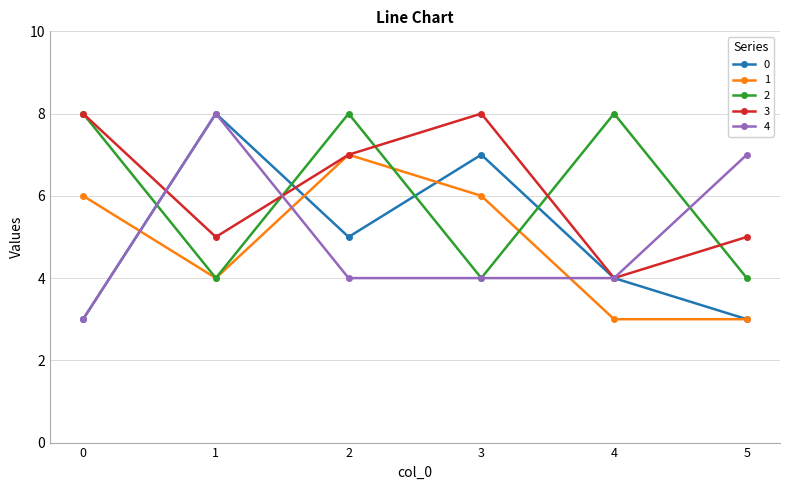

Reading left to right, transcribe all the data shown in this chart.

0: 0=3	1=8	2=5	3=7	4=4	5=3
1: 0=6	1=4	2=7	3=6	4=3	5=3
2: 0=8	1=4	2=8	3=4	4=8	5=4
3: 0=8	1=5	2=7	3=8	4=4	5=5
4: 0=3	1=8	2=4	3=4	4=4	5=7